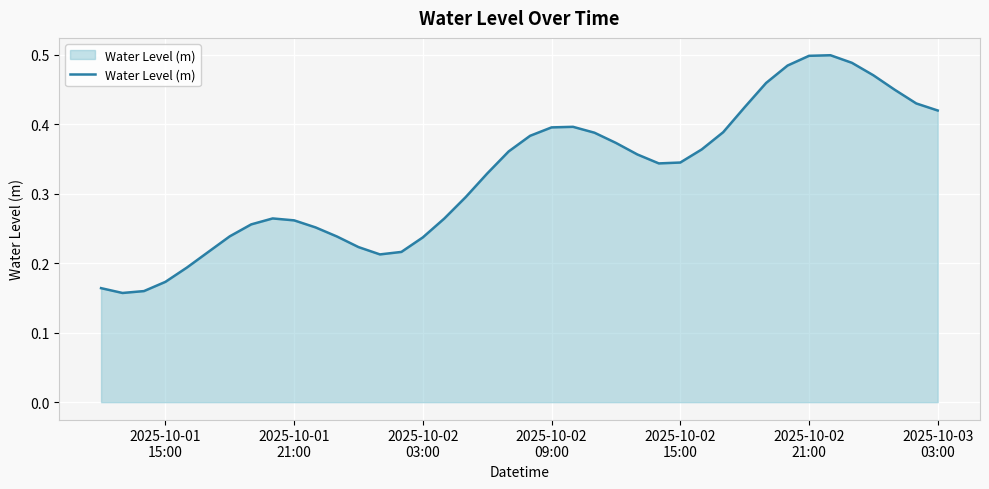

How many lines are shown in the chart?

1